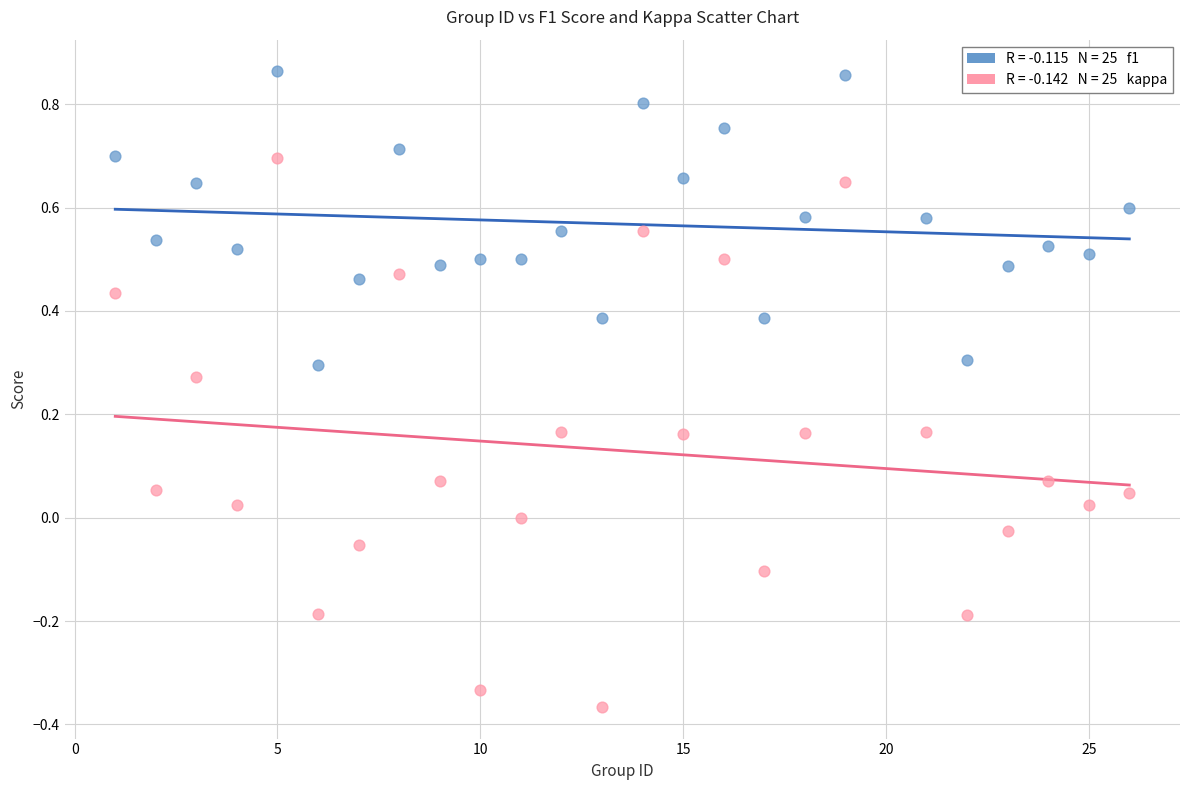

Across all data points, what is the range of Y values (max minus min)?

1.2